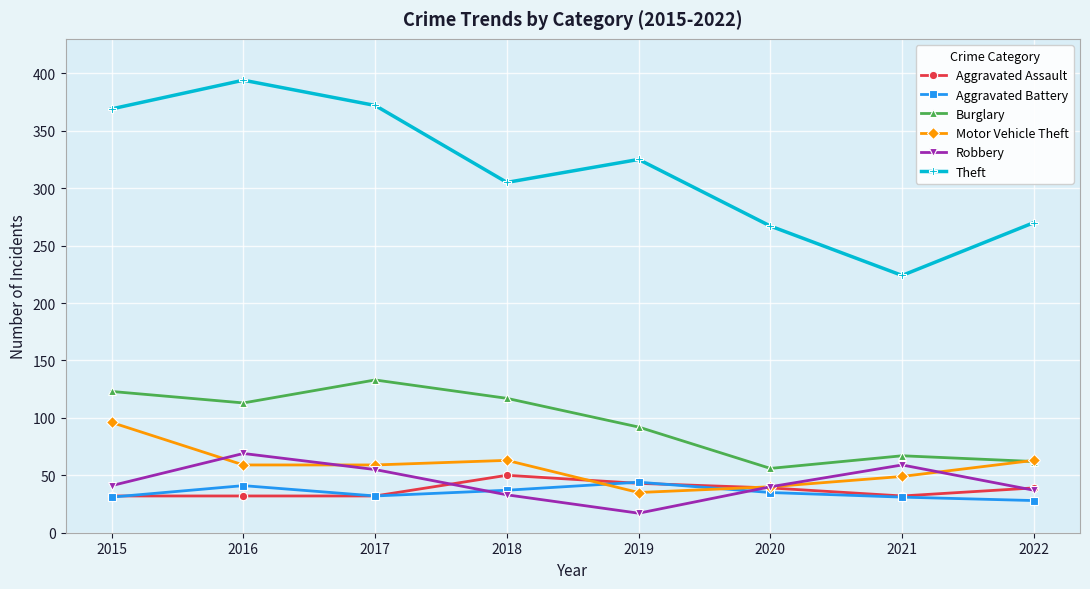

How many lines are shown in the chart?

6